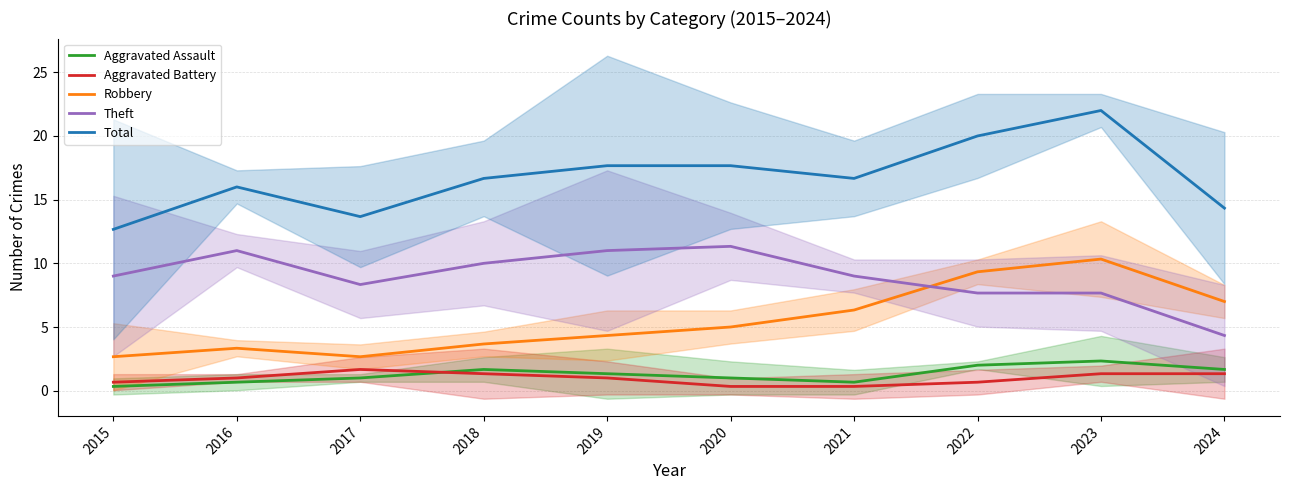

What is the sum of all Aggravated Assault values?

12.7